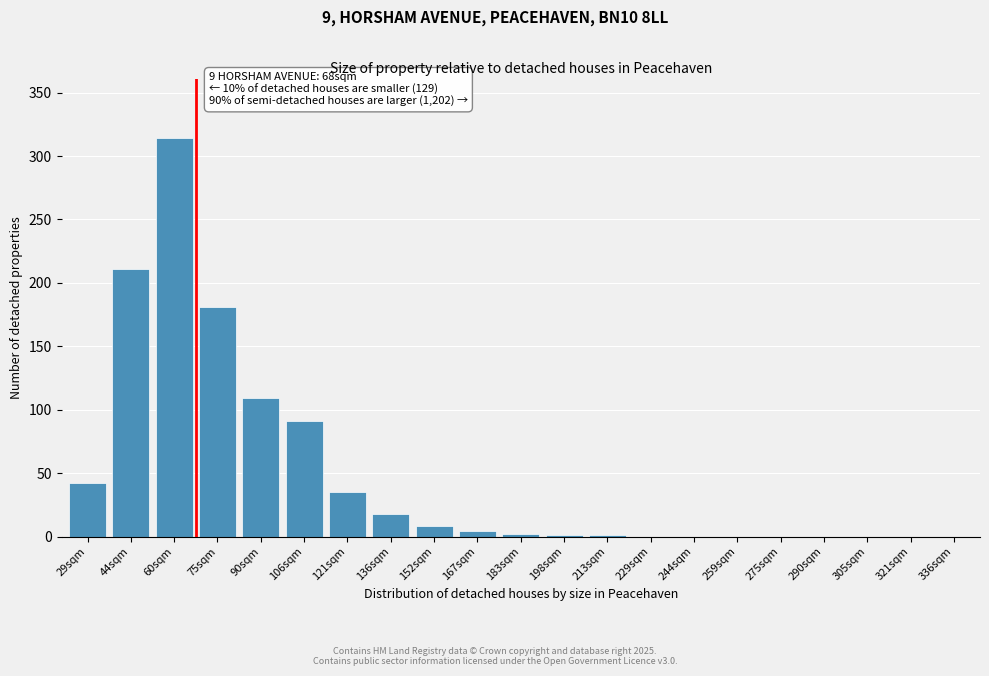

What is the change in value from 75sqm to 275sqm?

-181